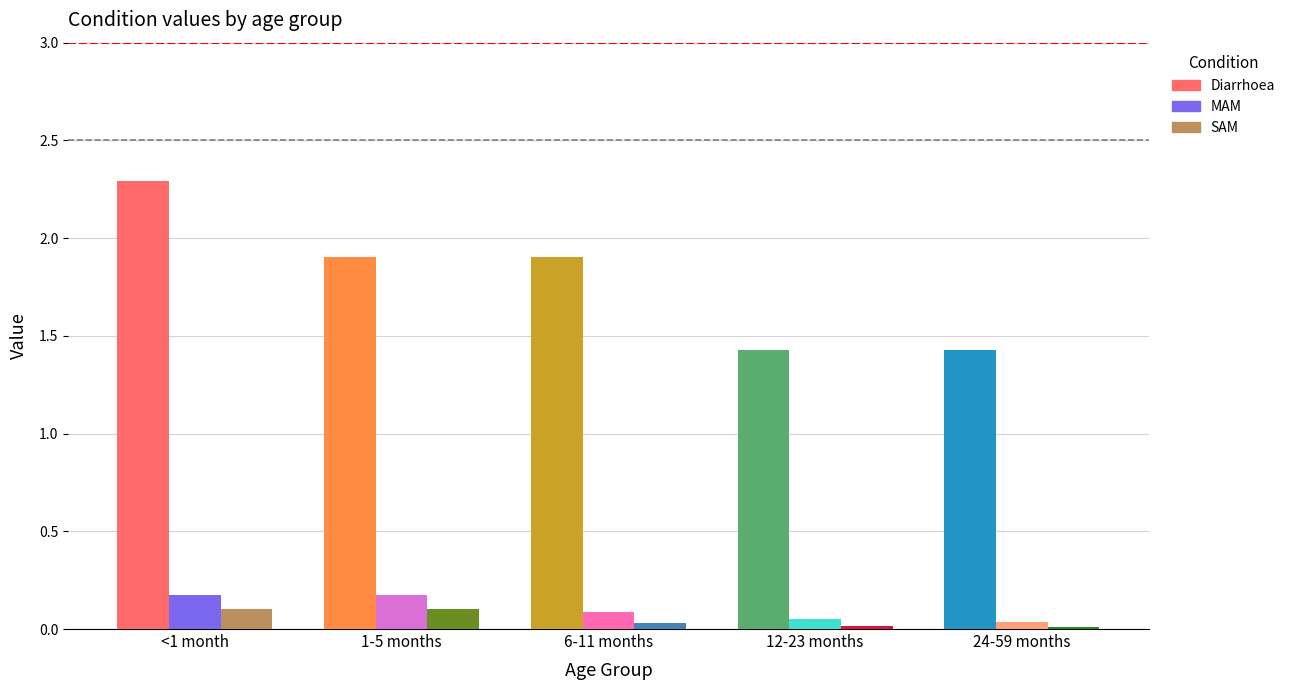

At how many categories does at least one series exceed 0?

5